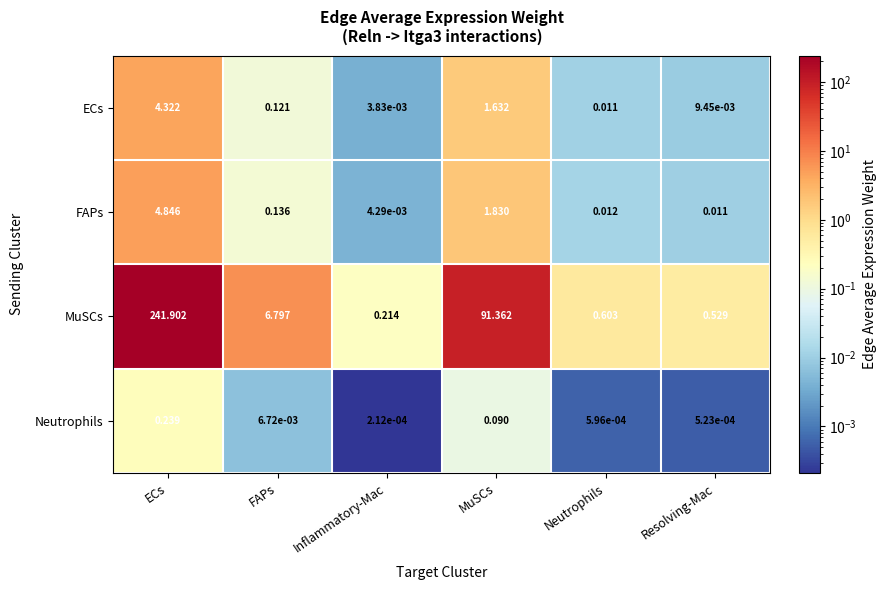

At ECs, list the series in order from smallest to largest.

Neutrophils, ECs, FAPs, MuSCs